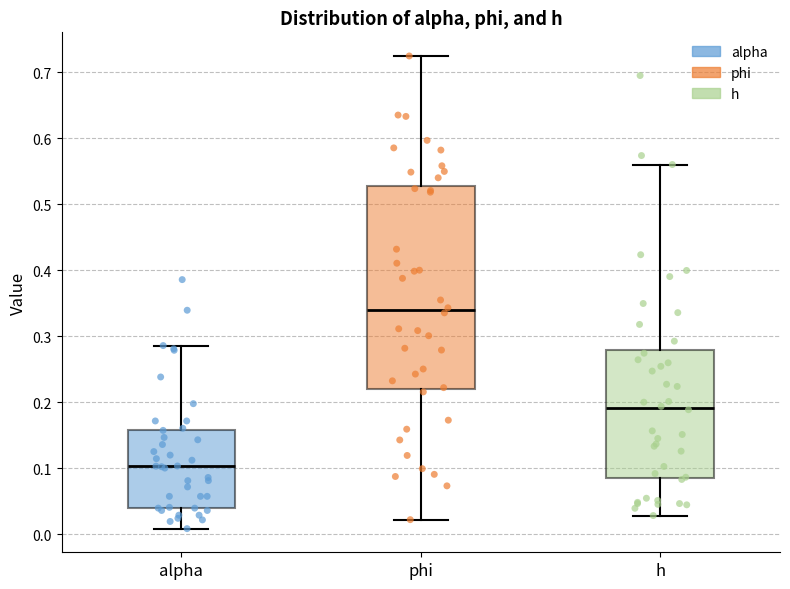

Reading left to right, transcribe this box plot: for each box, give where its median line is, the range the box spans, and where its two whiskers end, as read against the y-axis. The values are not printed on the chart, so give them approximately, as read against the axis.

alpha: median 0.10, box 0.04 to 0.16, whiskers 0.01 to 0.29
phi: median 0.34, box 0.22 to 0.53, whiskers 0.02 to 0.72
h: median 0.19, box 0.09 to 0.28, whiskers 0.03 to 0.56